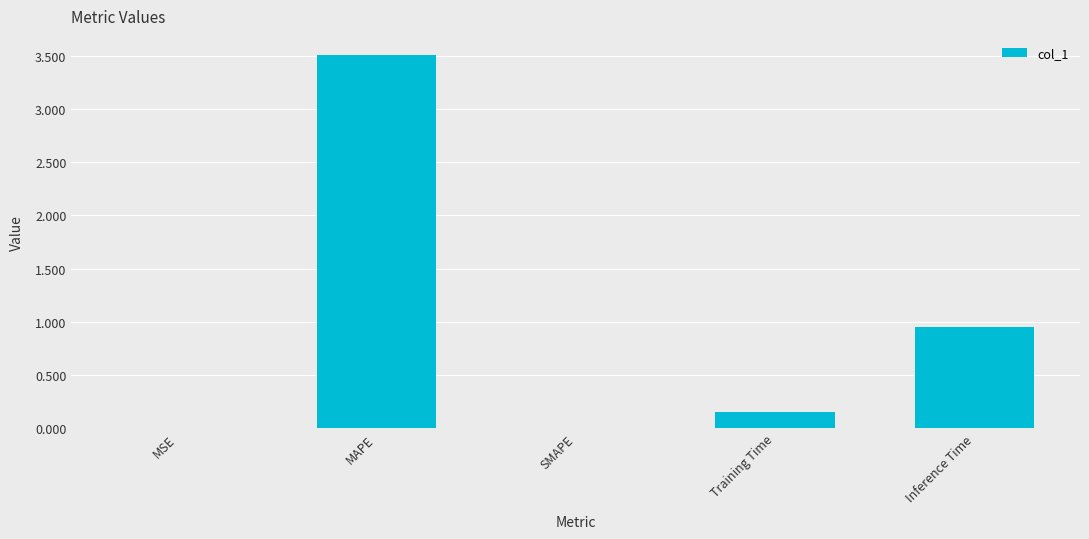

Are the bars horizontal?

No